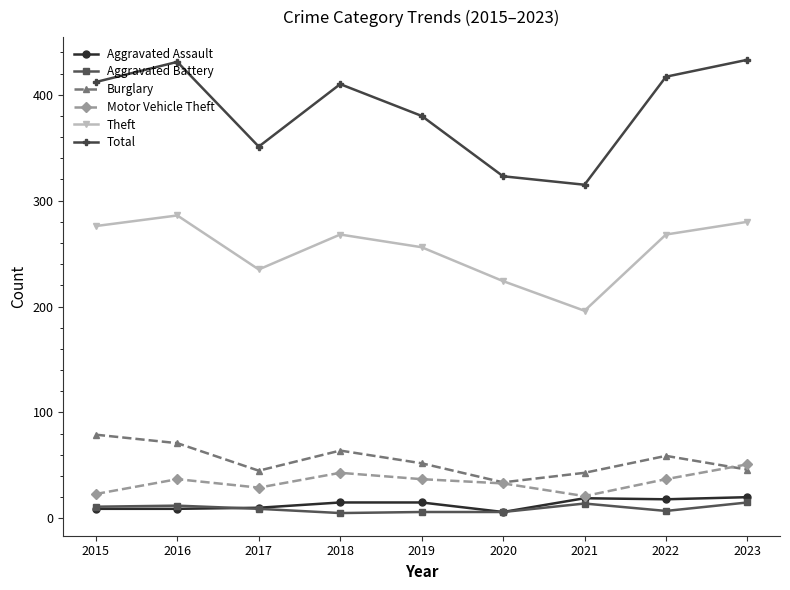

Rank the series at 2023 from highest to lowest value.

Total, Theft, Motor Vehicle Theft, Burglary, Aggravated Assault, Aggravated Battery